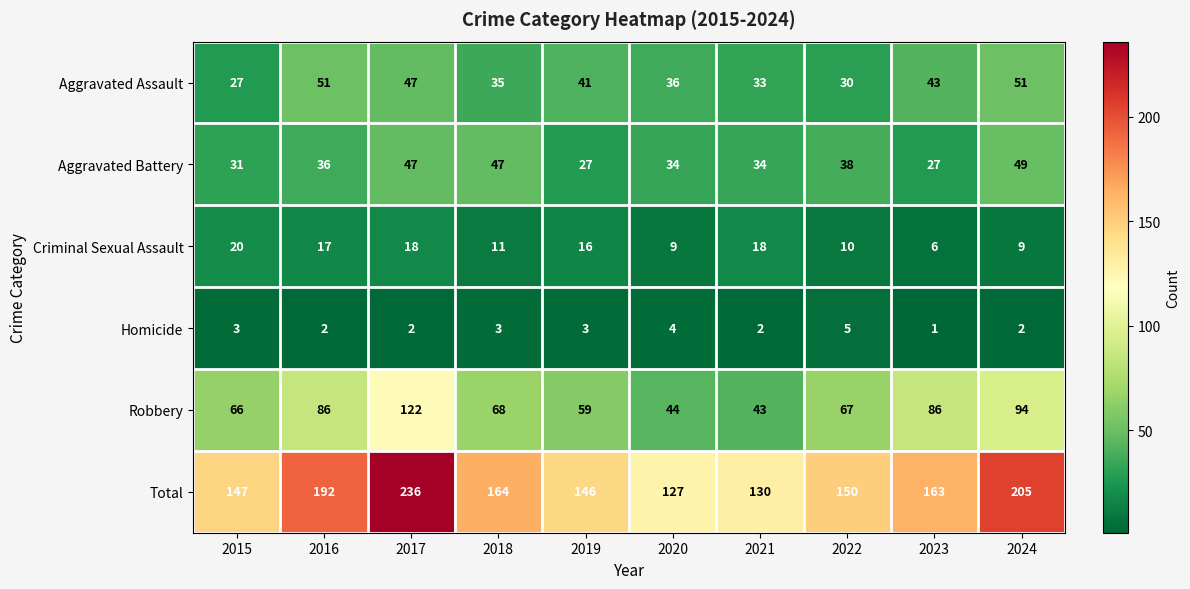

What is the approximate value of Criminal Sexual Assault at 2017, to the nearest 10?

20